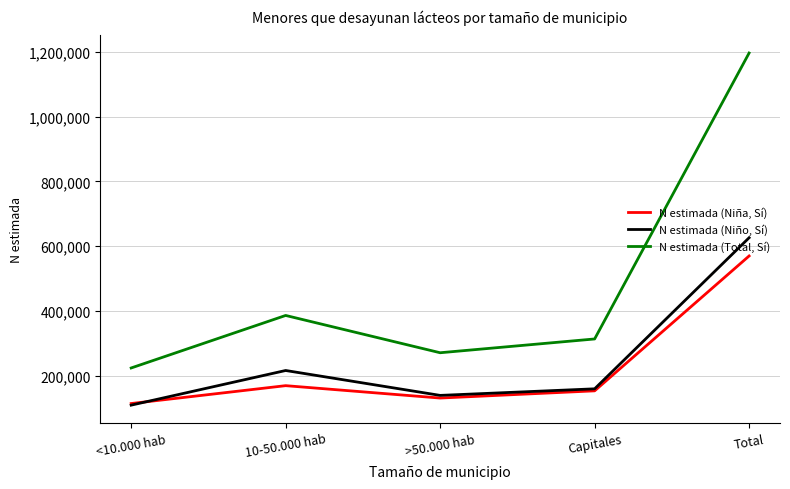

What is the average value of the N estimada (Total, Sí) series?

478325